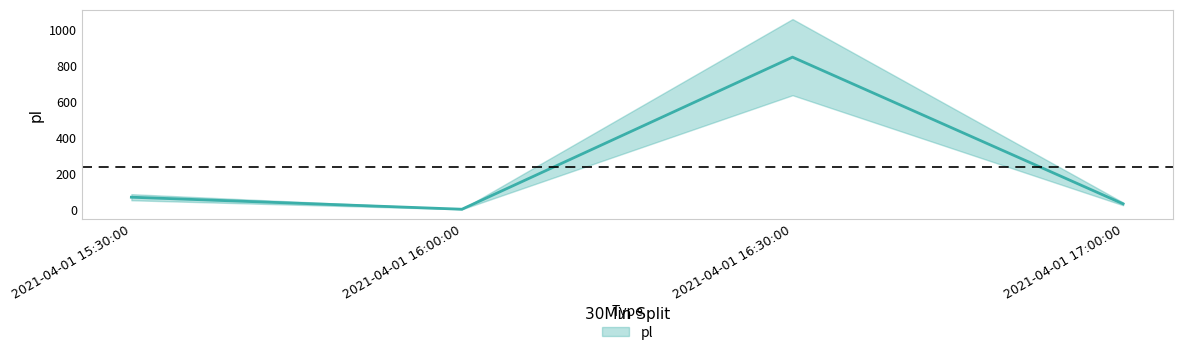

What position from the right is 2021-04-01 17:00:00?

1